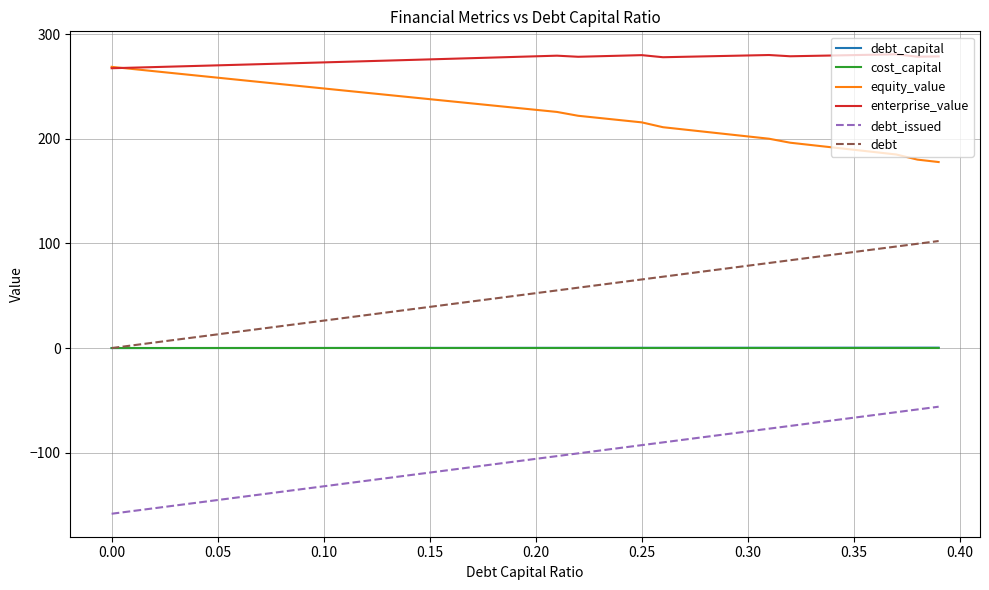

Which series has the largest total across all categories?

enterprise_value